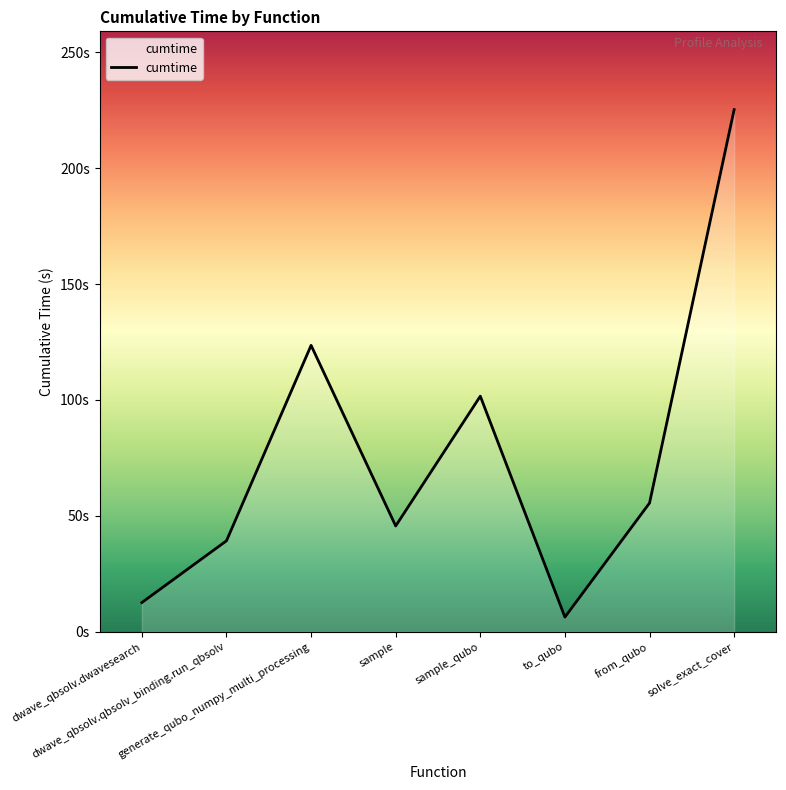

Rank the categories by value from highest to lowest.

solve_exact_cover, generate_qubo_numpy_multi_processing, sample_qubo, from_qubo, sample, dwave_qbsolv.qbsolv_binding.run_qbsolv, dwave_qbsolv.dwavesearch, to_qubo